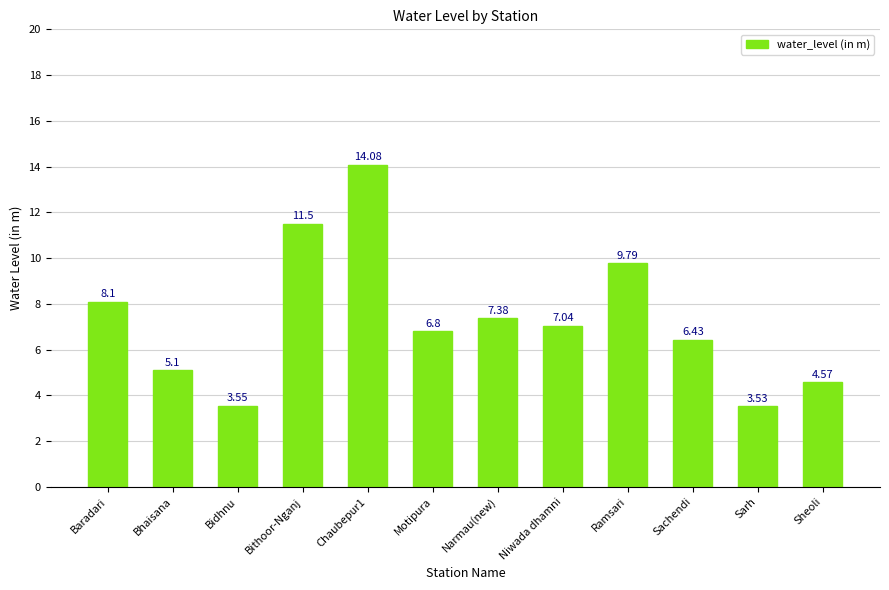

What is the label of the 1st bar from the left?

Baradari